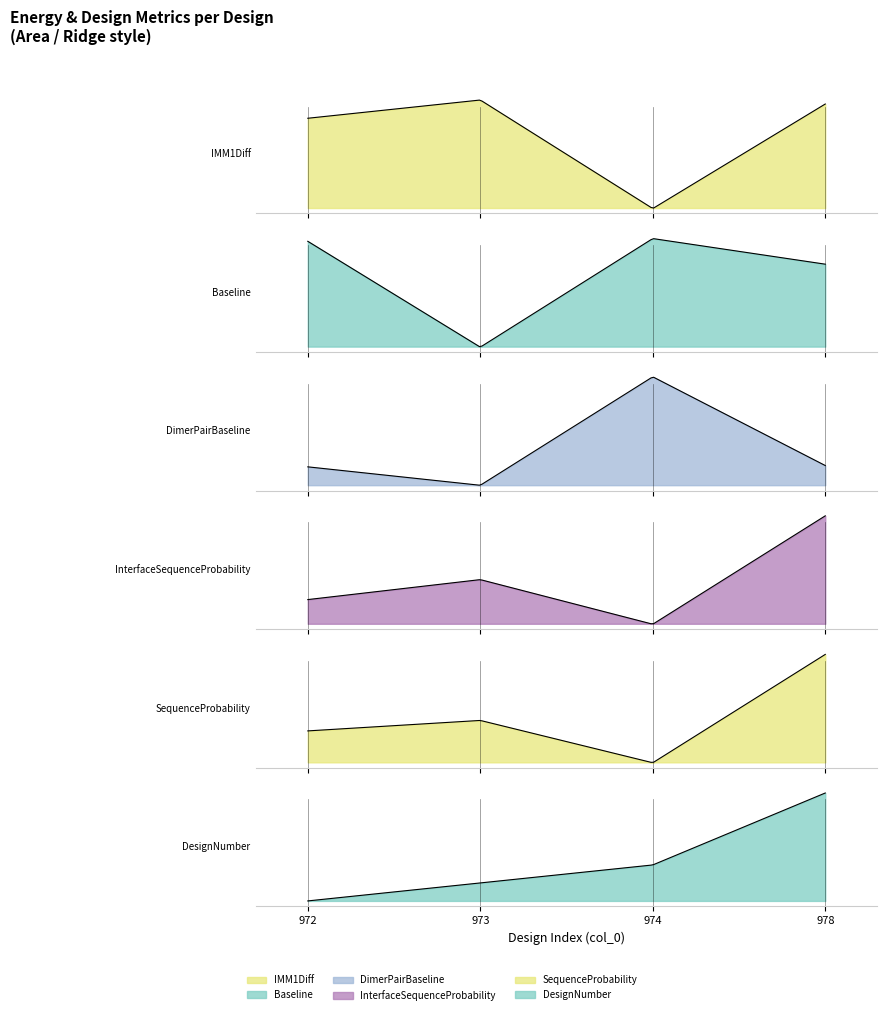

What is the difference between the maximum and minimum values in the DimerPairBaseline series?

16.5